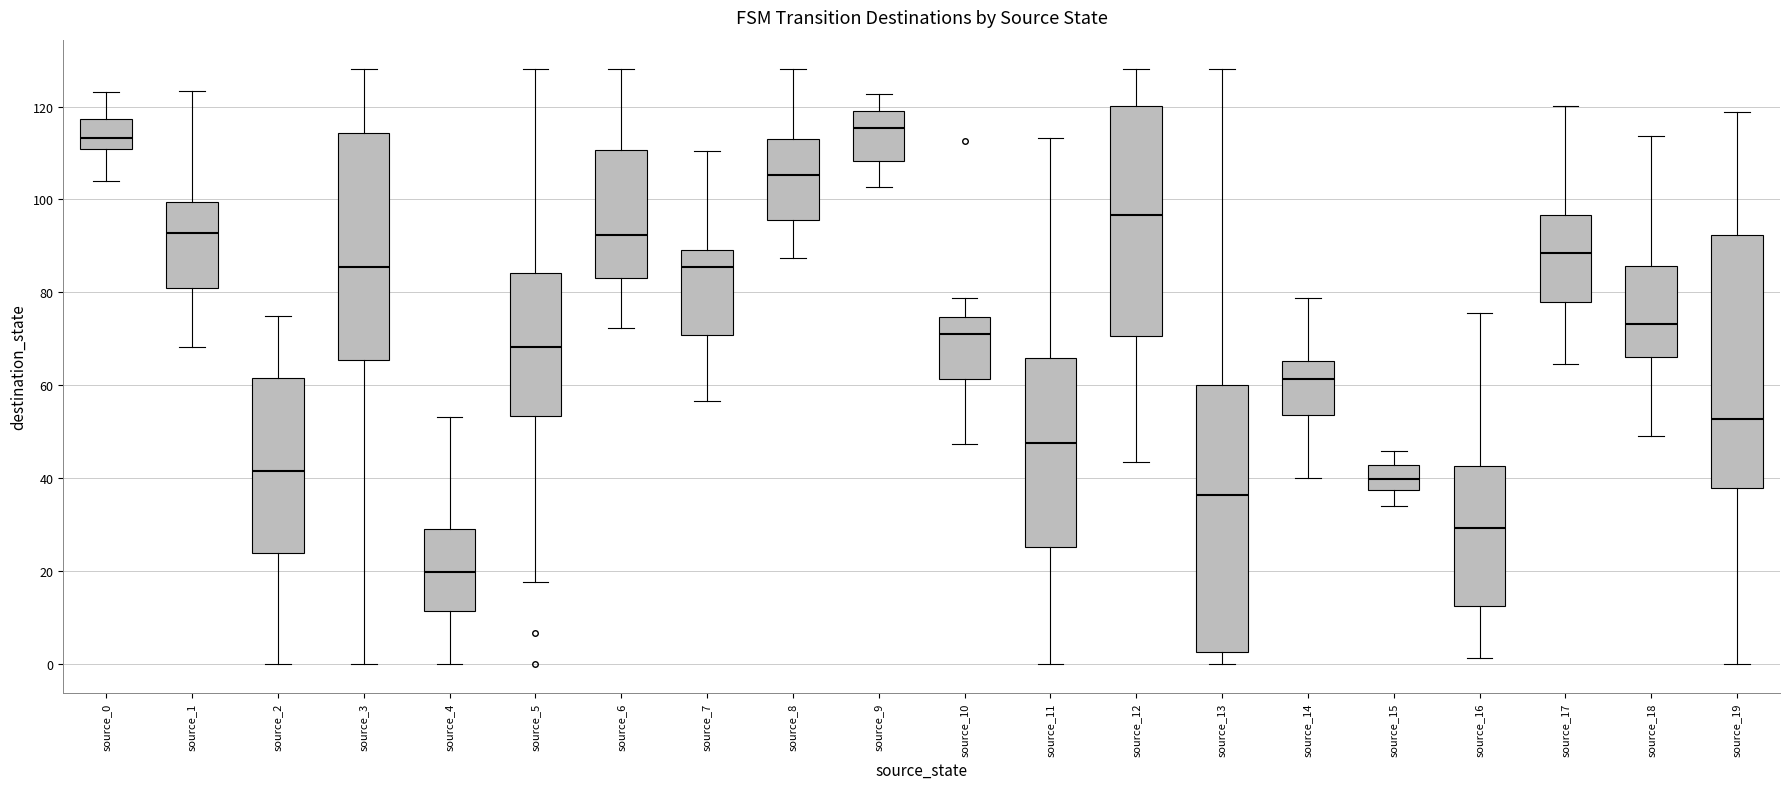

Which box has the highest median line?

source_9